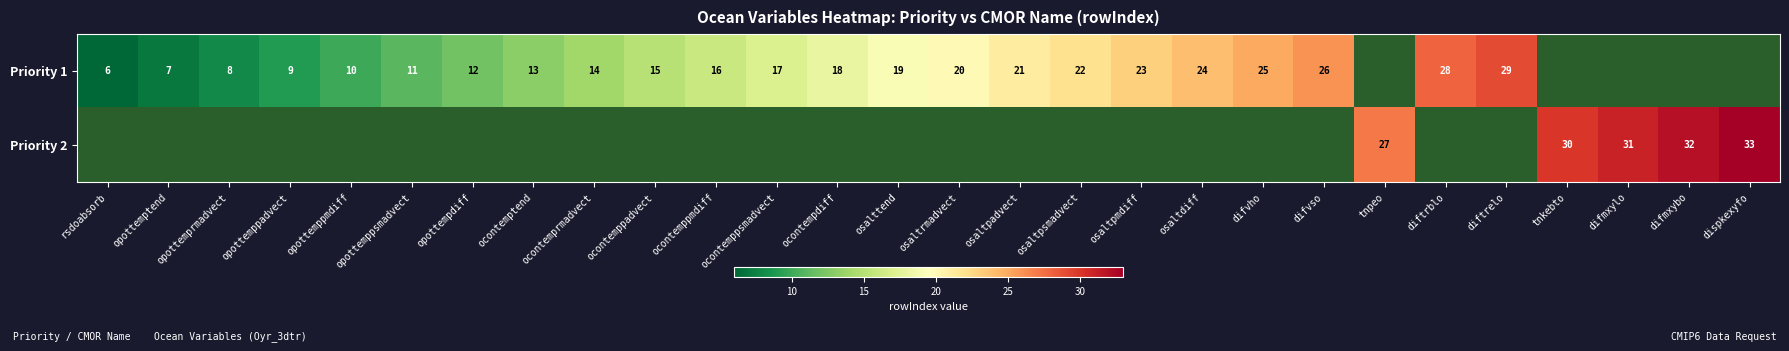

The value of Priority 2 at difmxylo is 31. True or false?

True